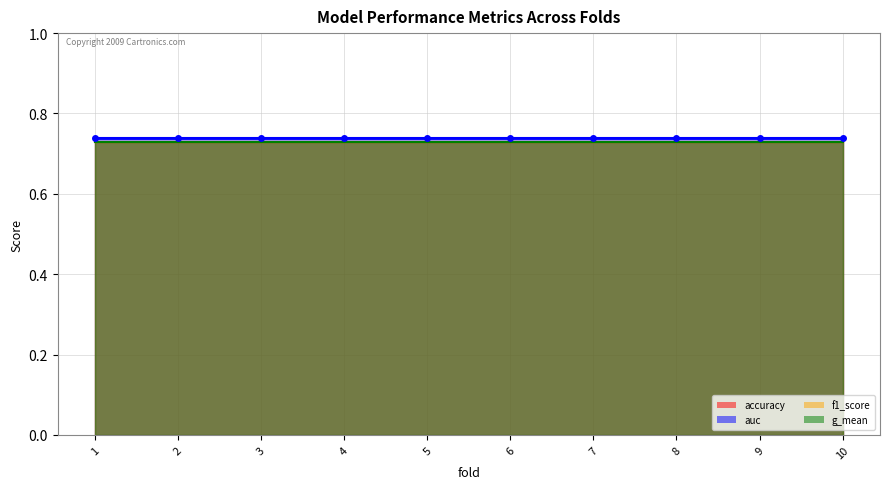

At how many categories does at least one series exceed 0?

10